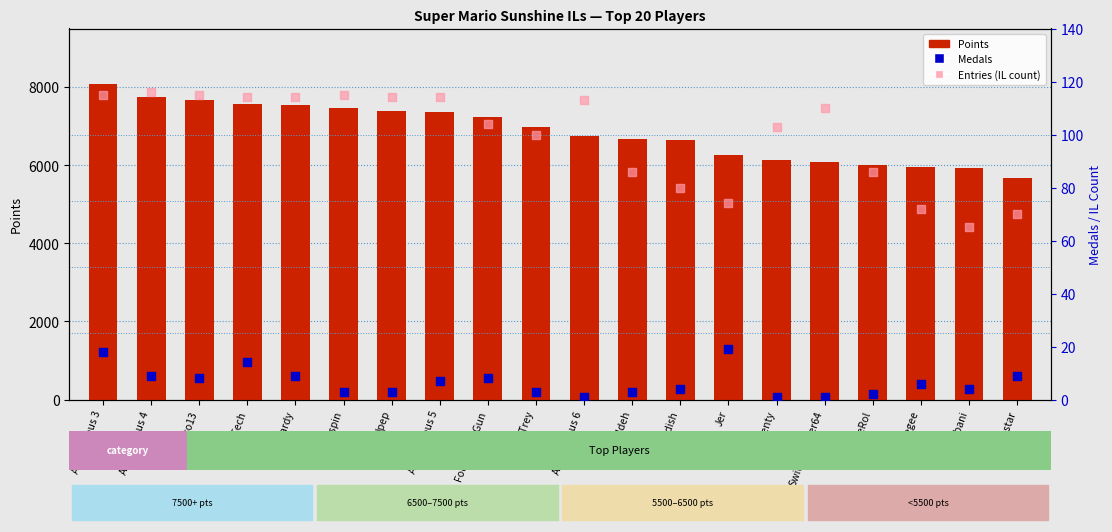

Which series has the largest total across all categories?

Points